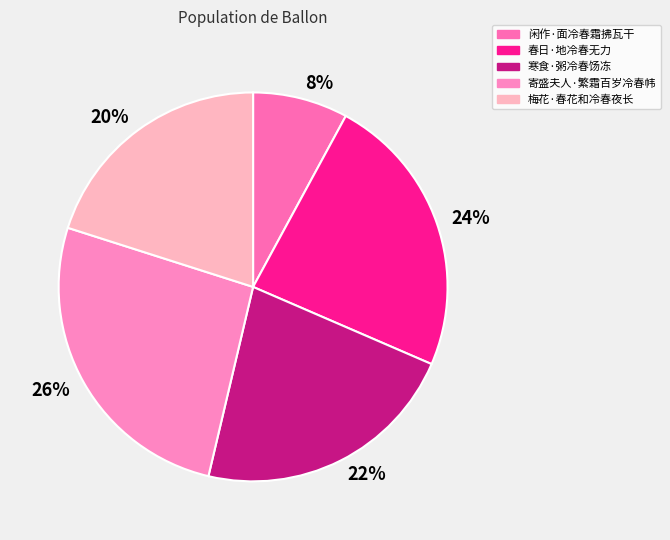

Combined, do 24% and 22% account for over 50%?

No